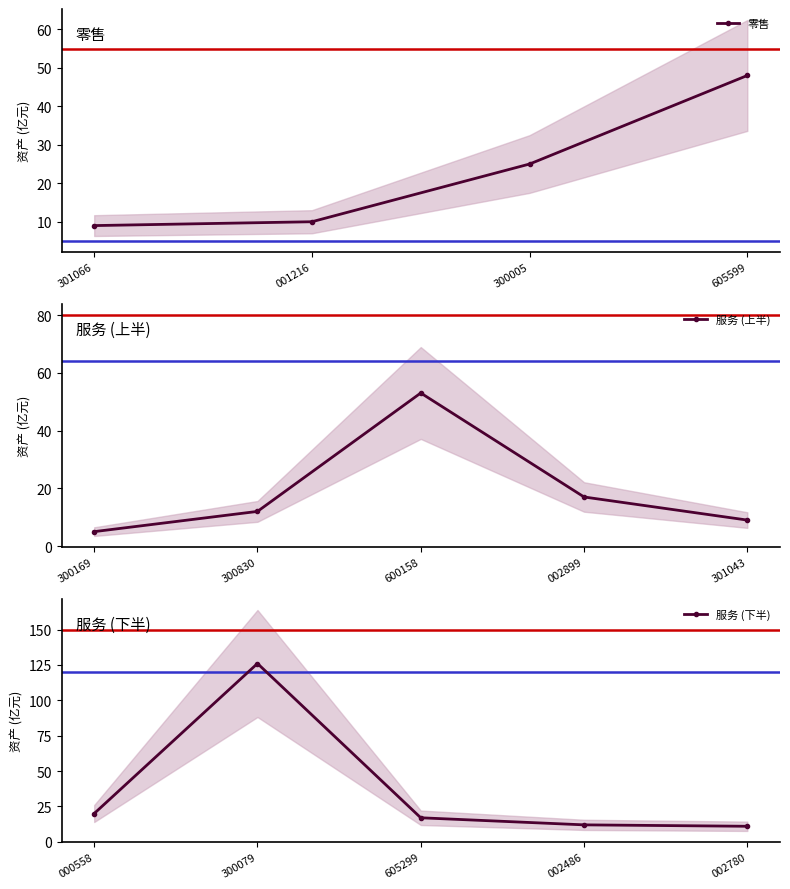

What is the sum of all values?

92